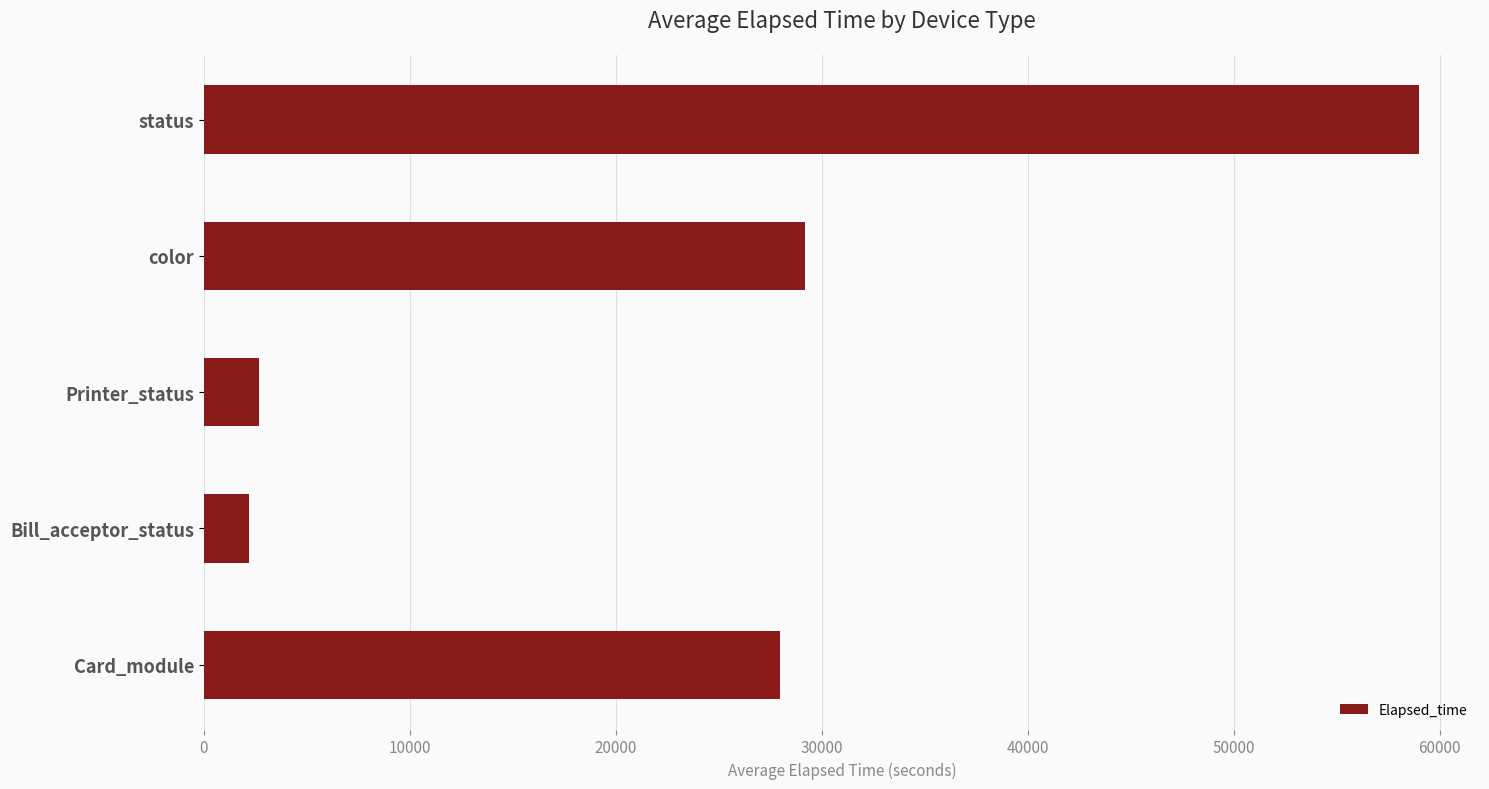

What is the approximate value at color?

29182